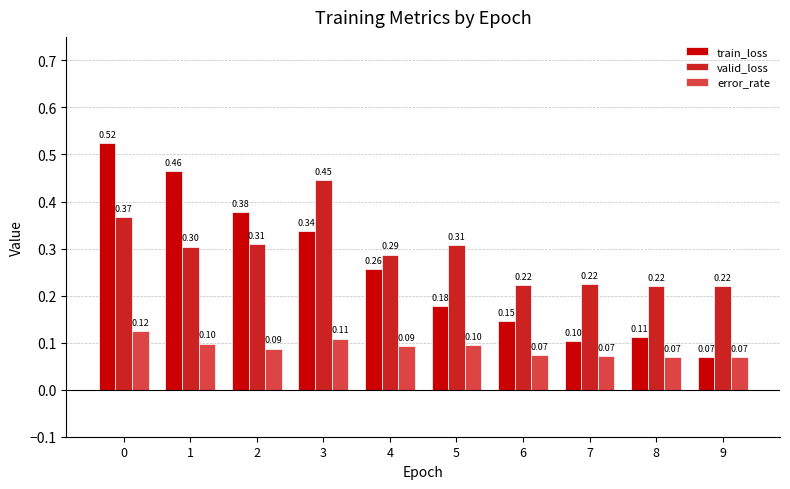

At 2, list the series in order from largest to smallest.

train_loss, valid_loss, error_rate